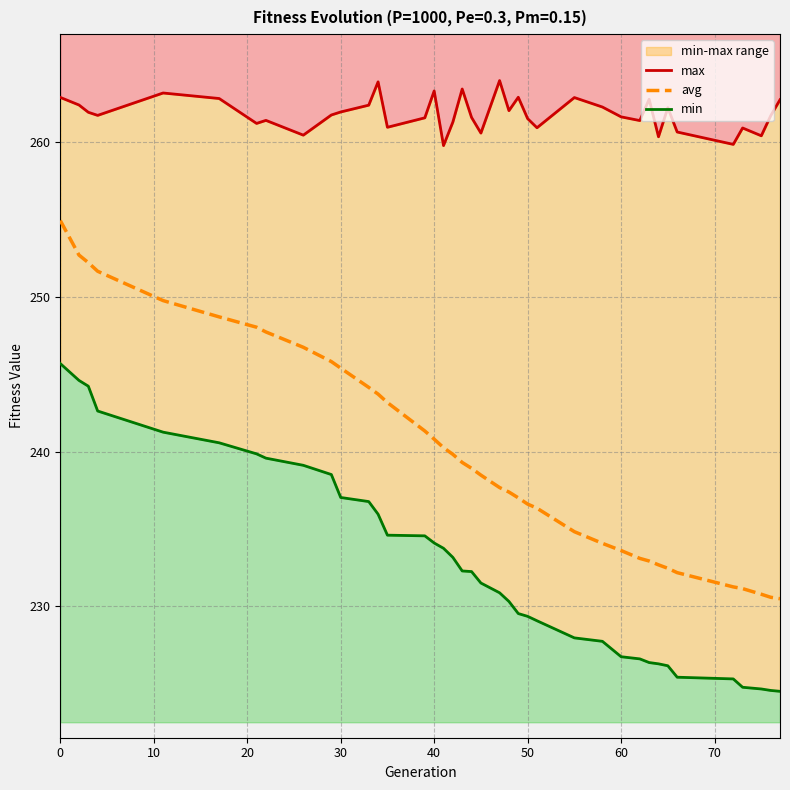

True or false: avg and min intersect in this chart.

False